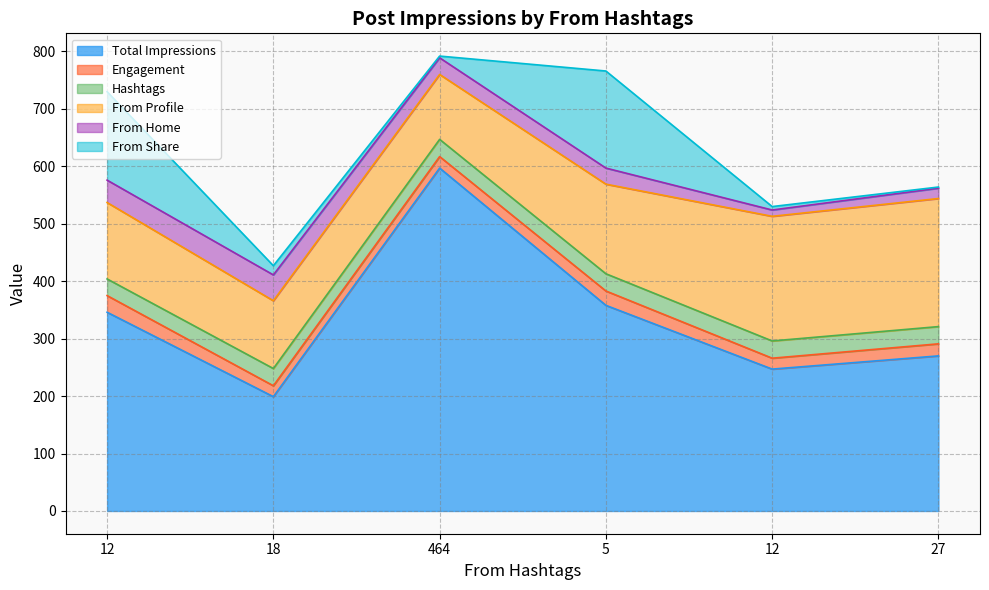

True or false: Total Impressions has more than 1 points higher than both neighbors.

False